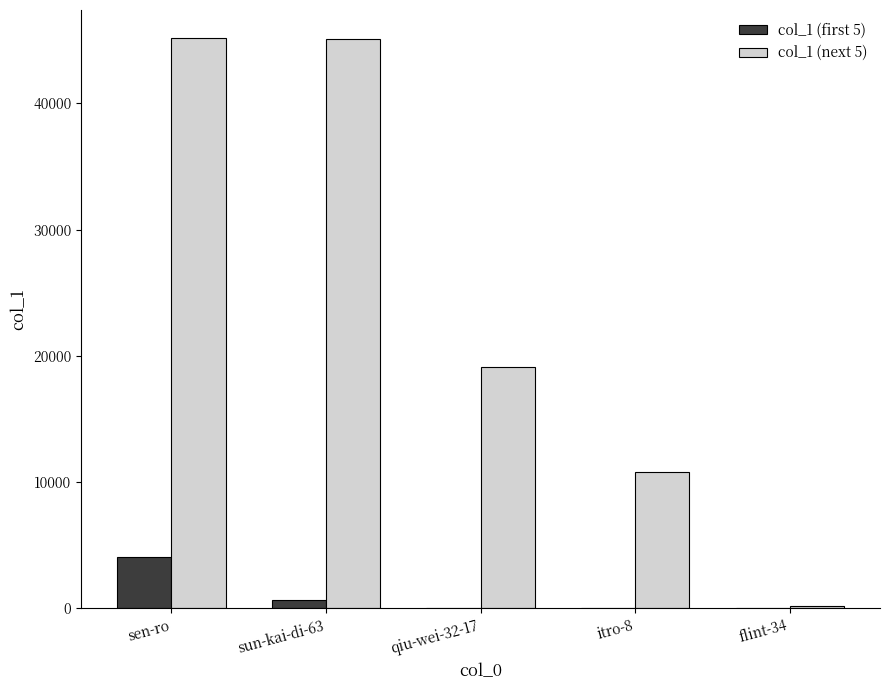

Is it true that col_1 (next 5) equals 5238 at itro-8?

False